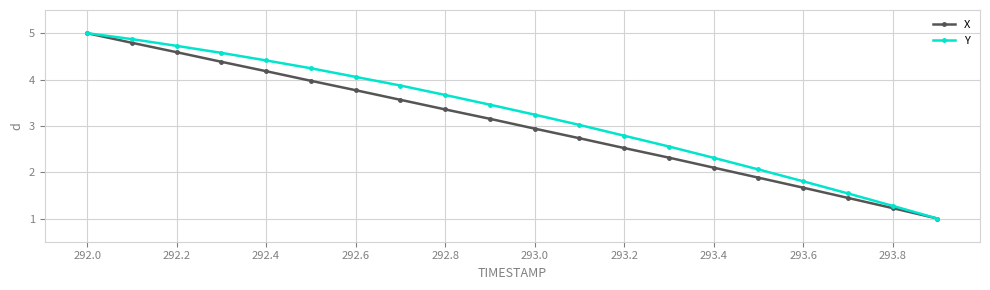

What is the value of the X point at the 20th from the left?

1.0